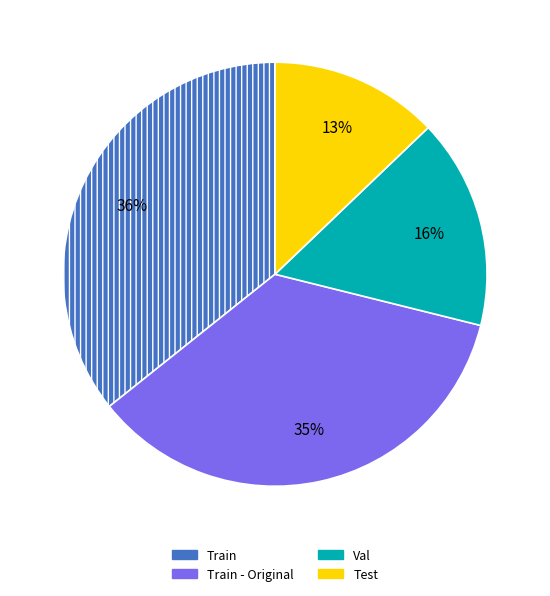

Count the number of slices in the pie.

4